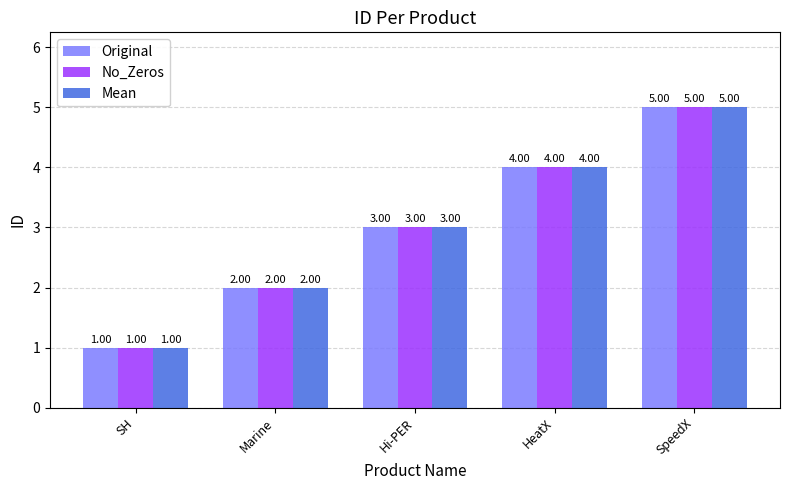

Is the value of No_Zeros at SH greater than the value of Mean at Hi-PER?

No